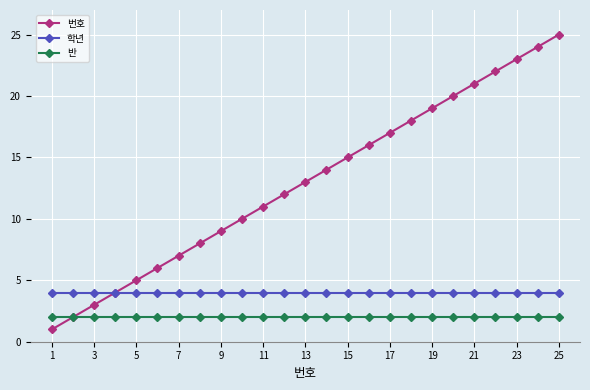

List the series in order of their peak value, highest first.

번호, 학년, 반